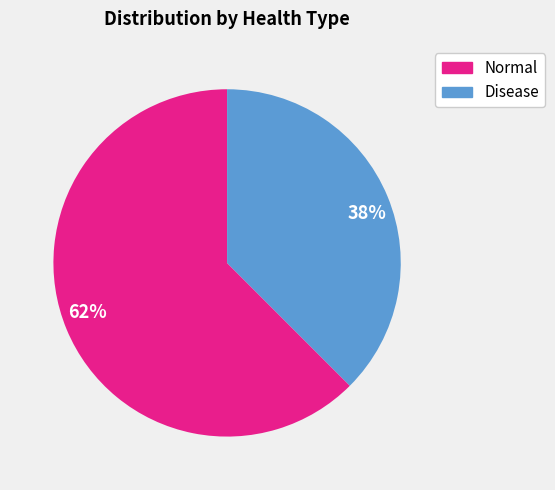

What is the smallest slice in the pie chart?

38%